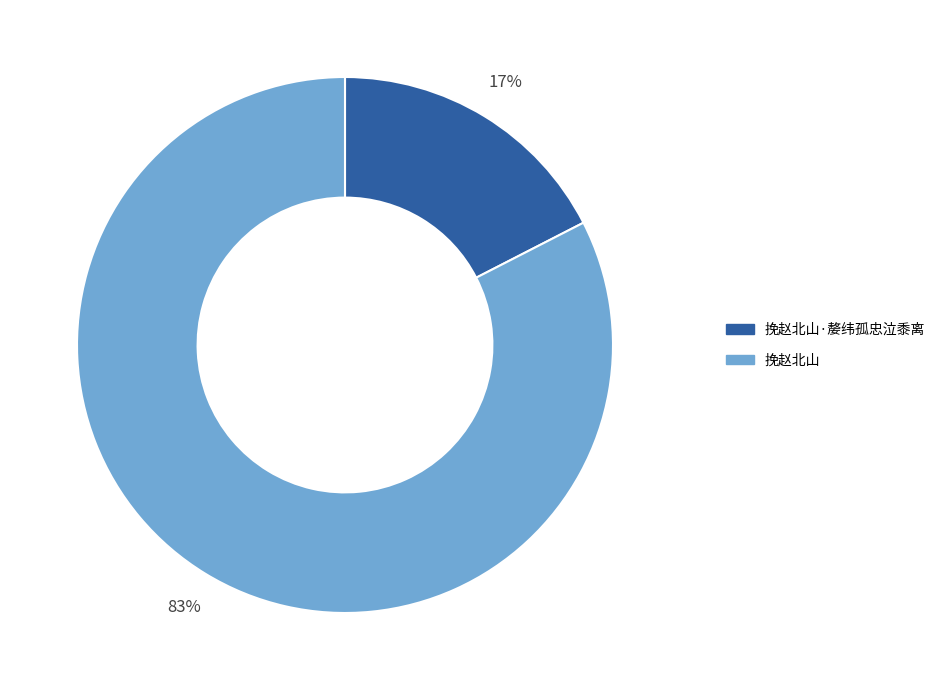

Which category has the smallest portion of the pie?

挽赵北山·嫠纬孤忠泣黍离